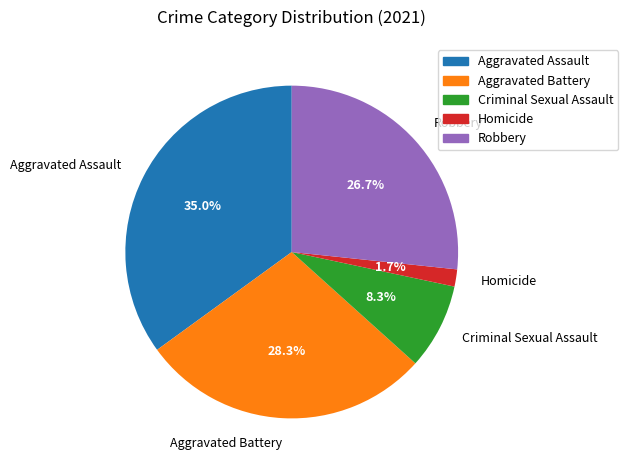

Which category has the smallest portion of the pie?

Homicide